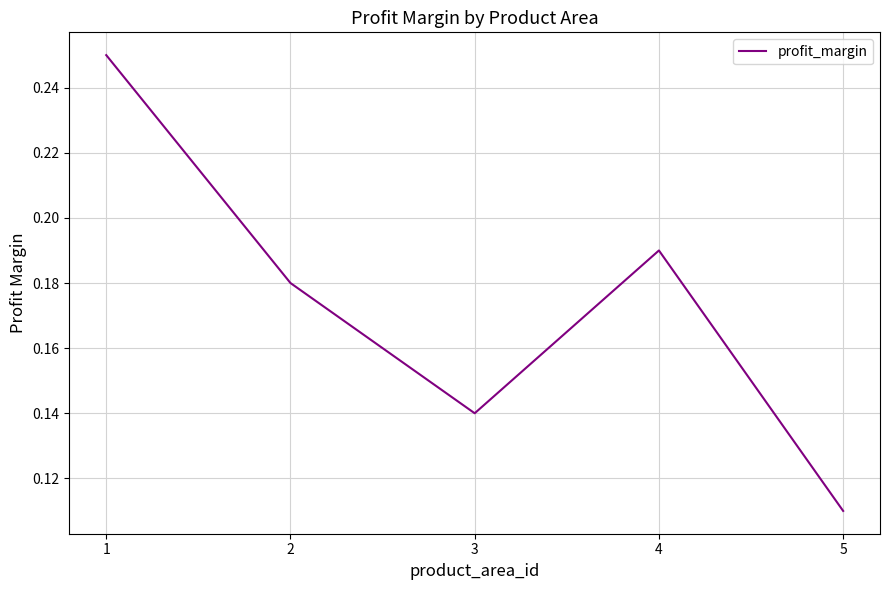

Which has a higher value, 4 or 5?

4